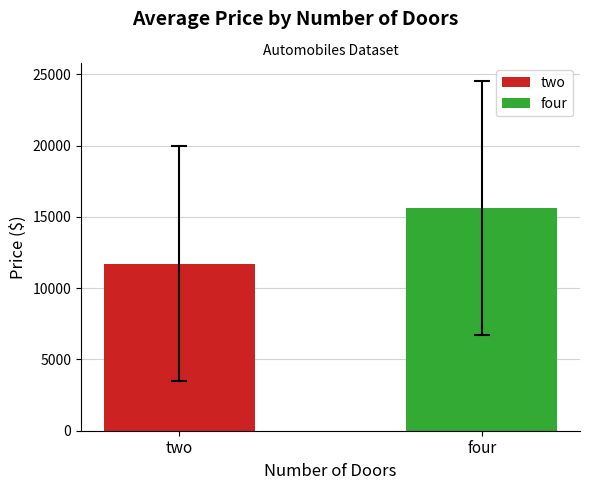

Which series has the largest range (max minus min)?

two